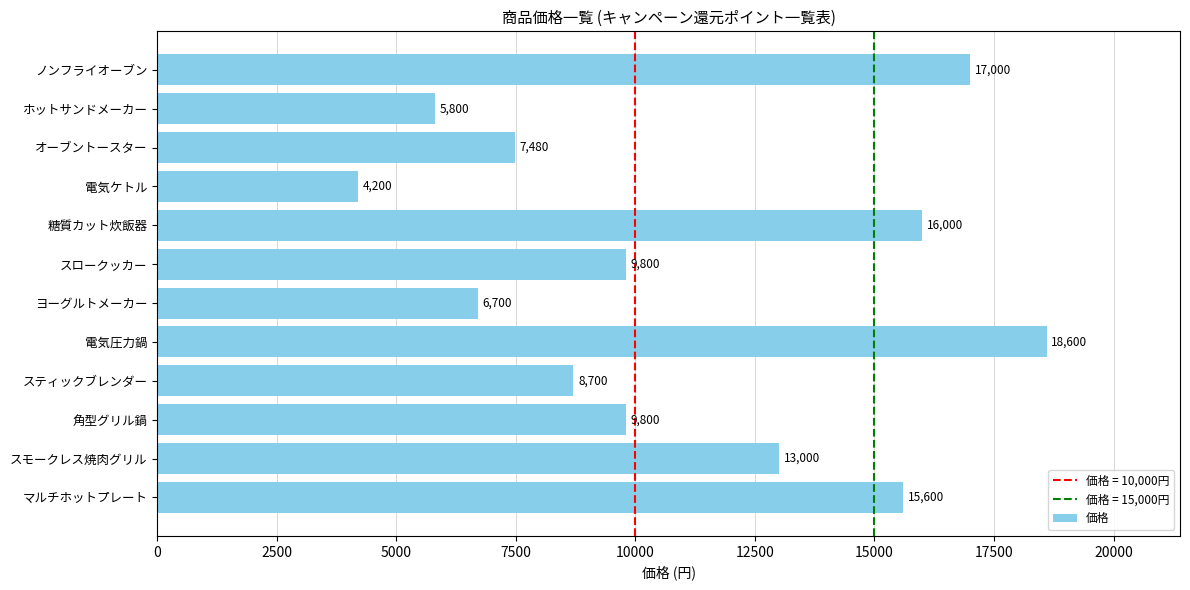

What is the minimum value shown in the chart?

4200